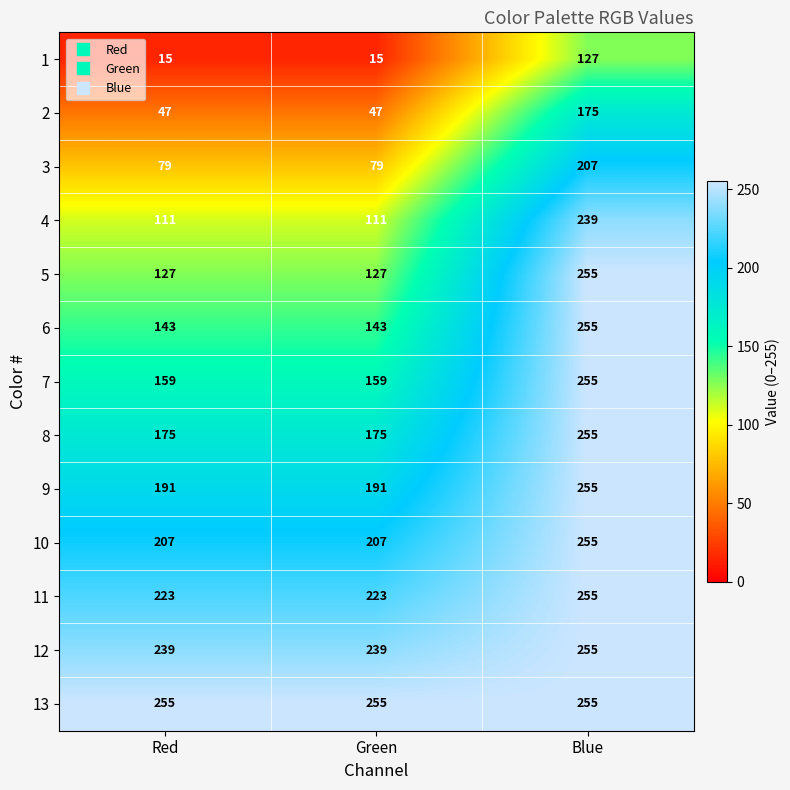

True or false: 5 has a value of 409 at Blue.

False